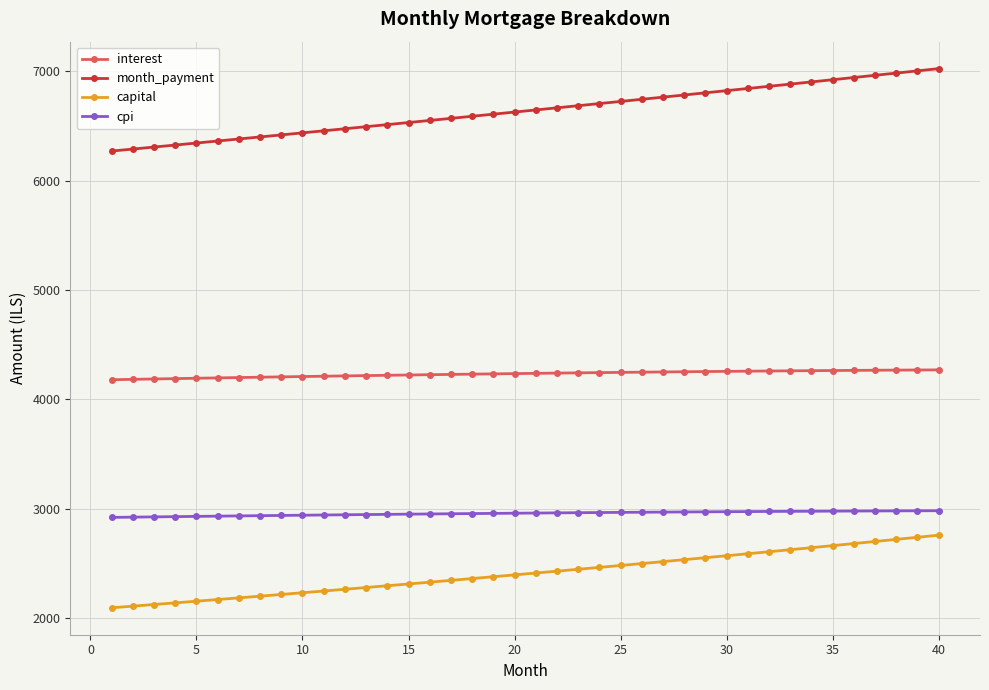

What is the lowest value of the month_payment series?

6271.0